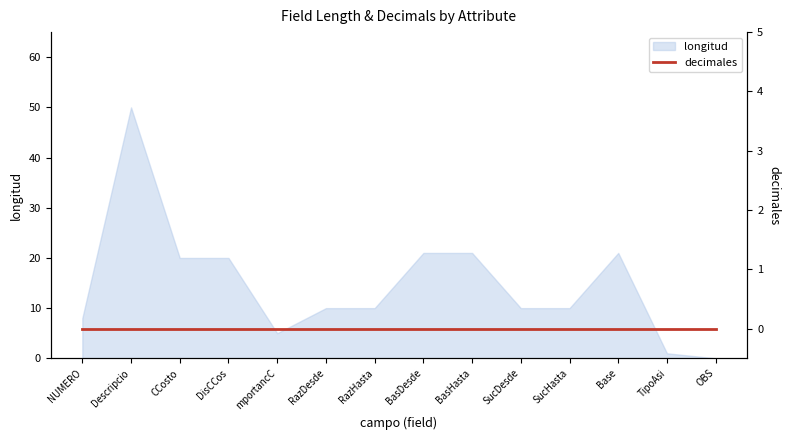

Does the chart display data point markers on the line(s)?

No